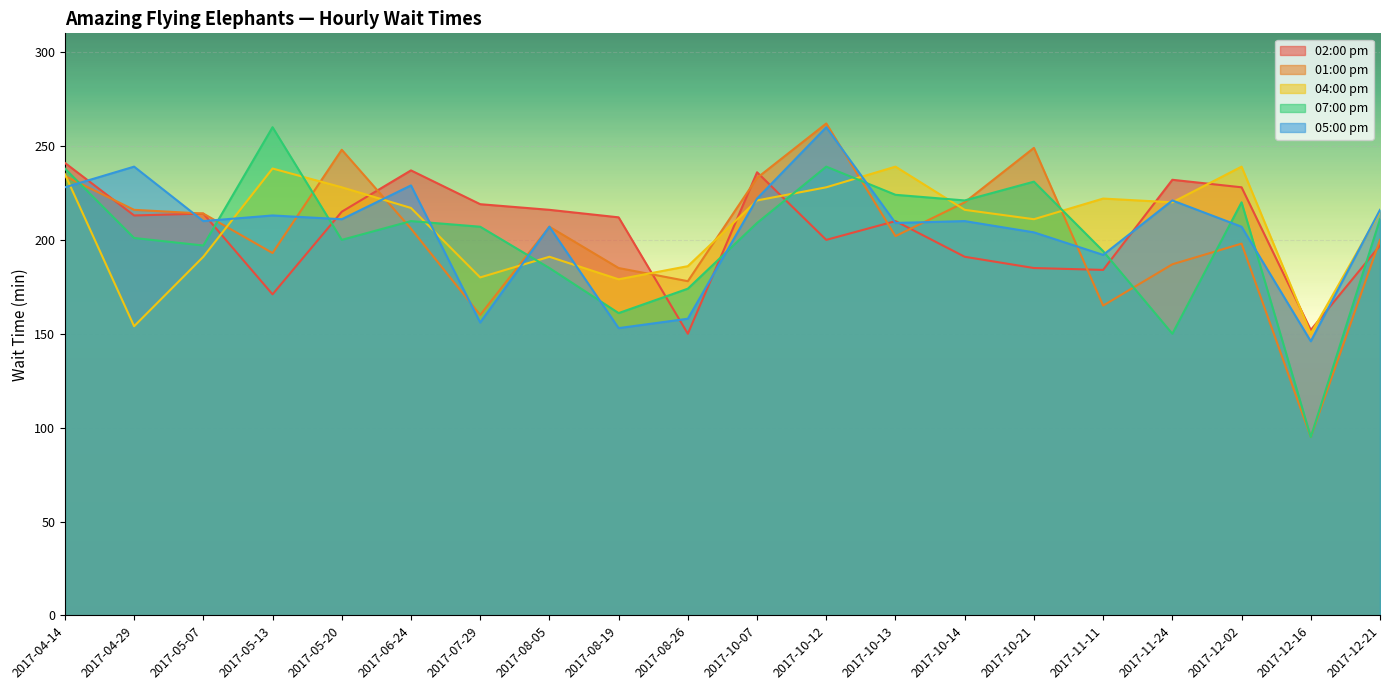

What is the difference between the 05:00 pm values at 2017-05-07 and 2017-12-21?

6